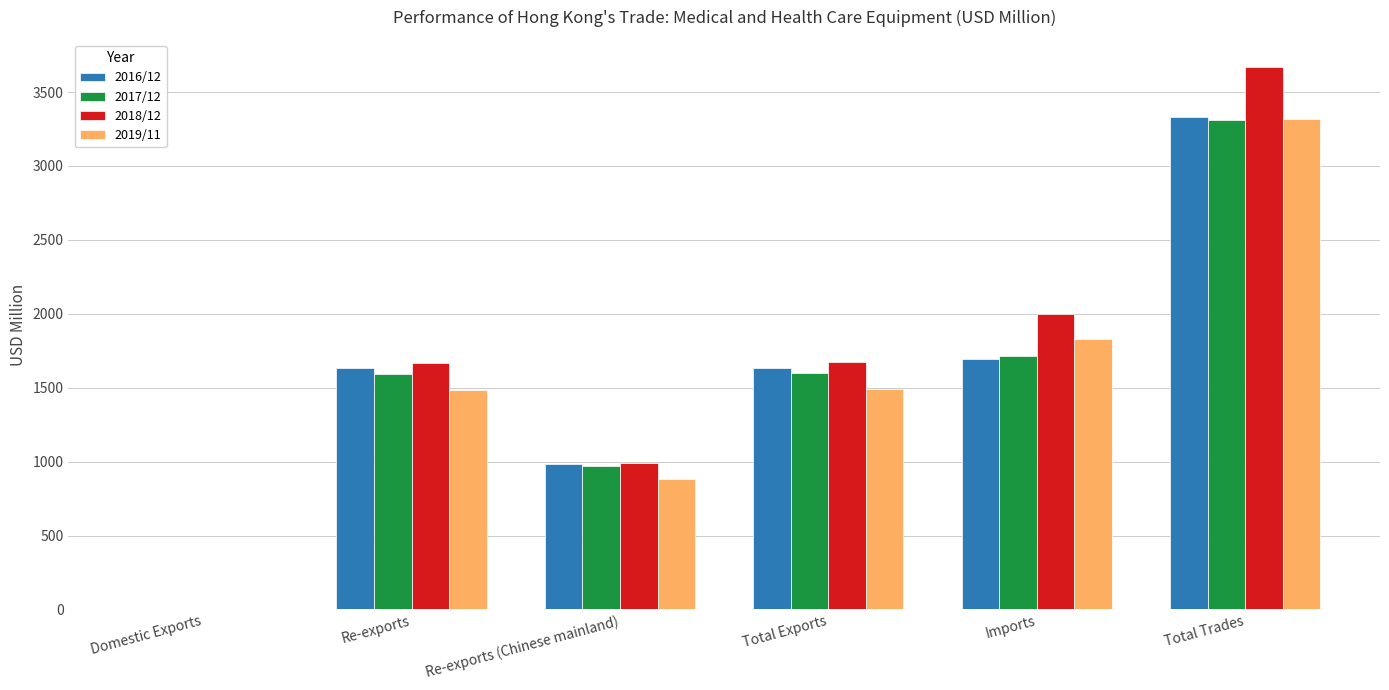

What is the sum of the 2019/11 values at Total Exports and Imports?

3320.2